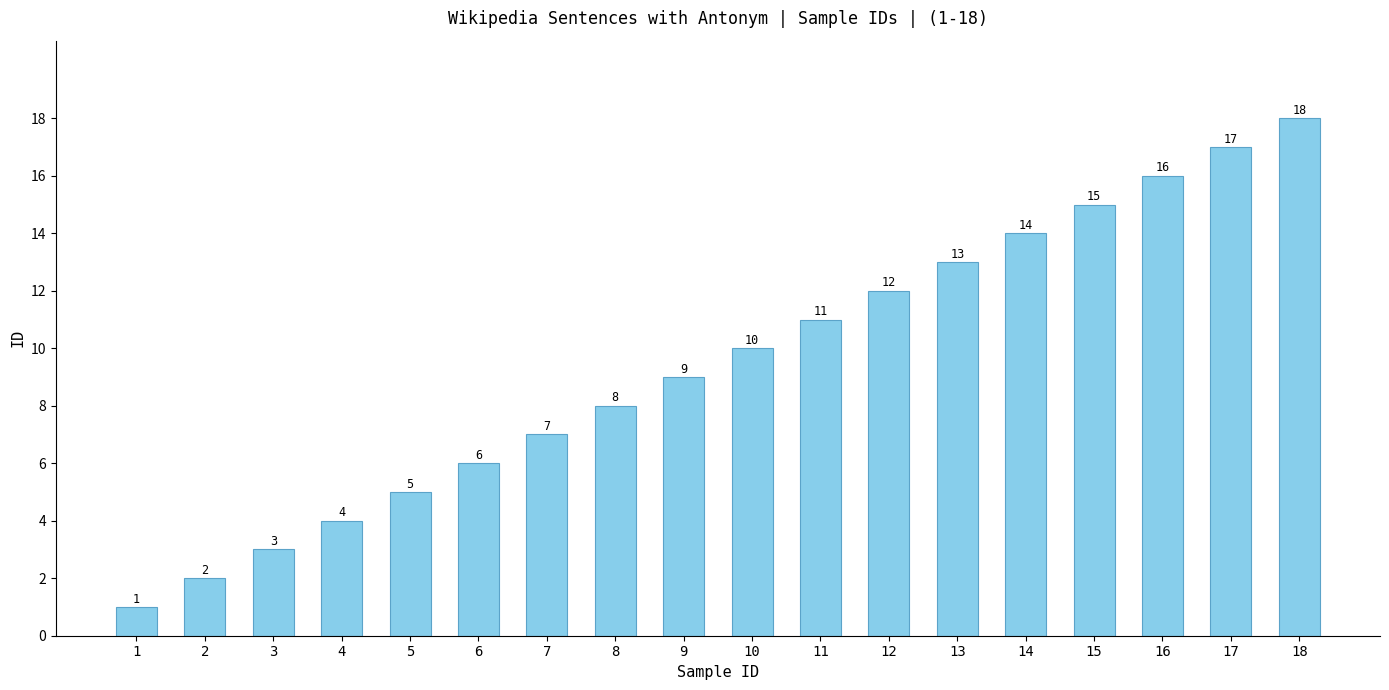

What is the greatest value displayed?

18